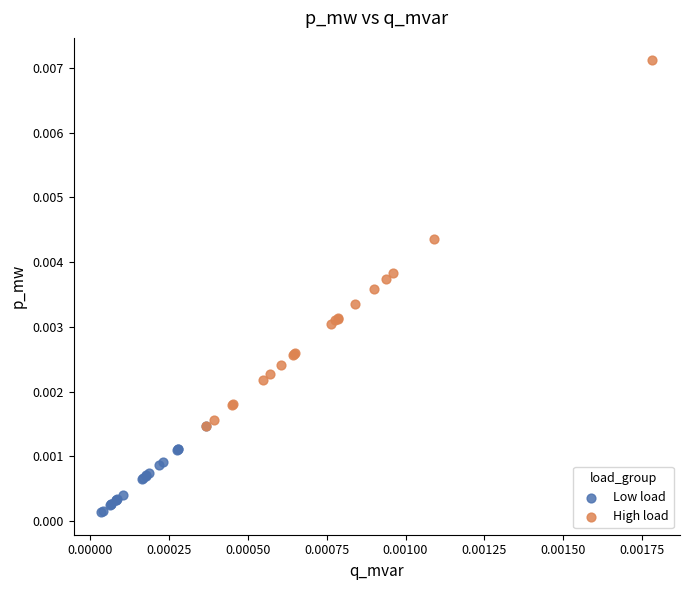

Which series has the widest spread of Y values?

High load